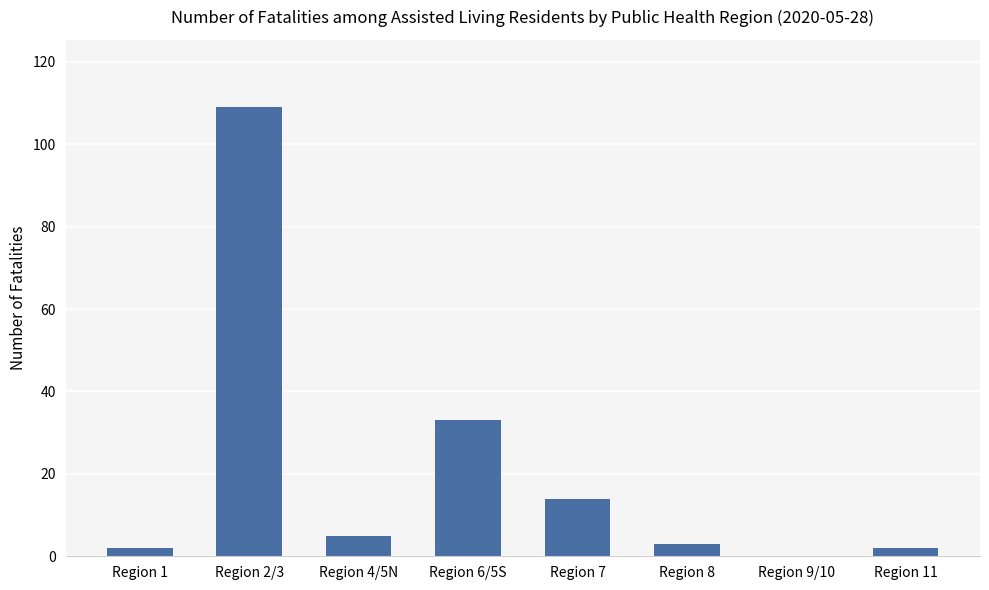

True or false: the data shows 33 at Region 6/5S.

True